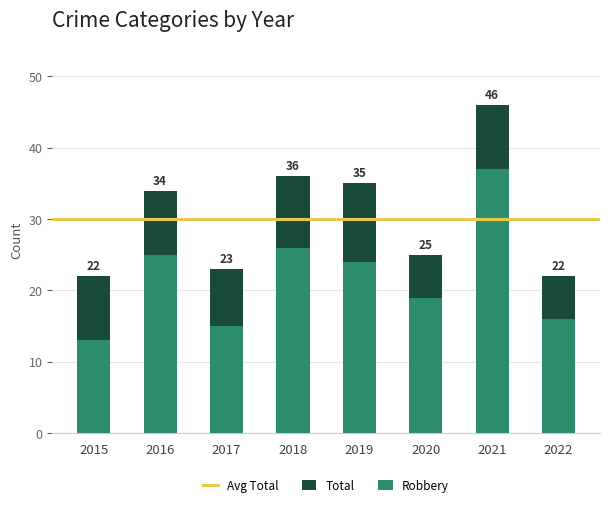

Is it true that Robbery equals 12 at 2016?

False